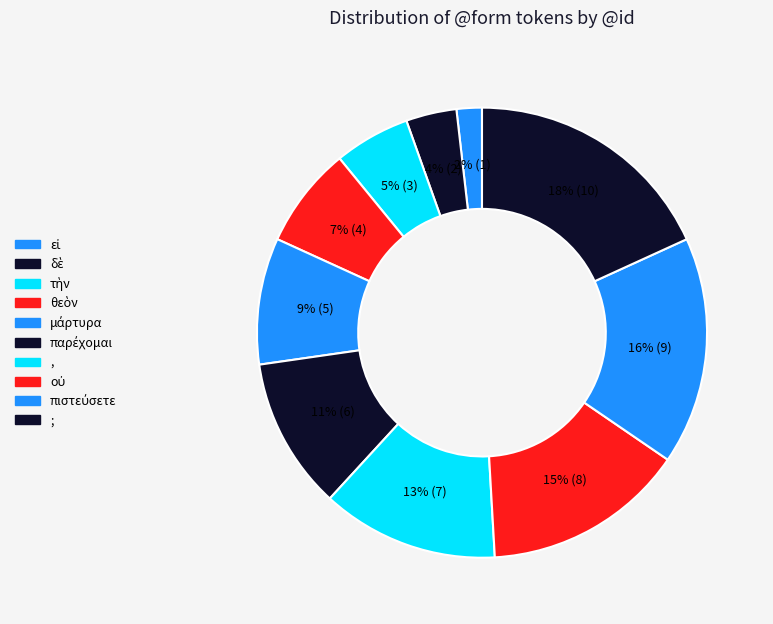

True or false: θεὸν accounts for 7% of the total.

True